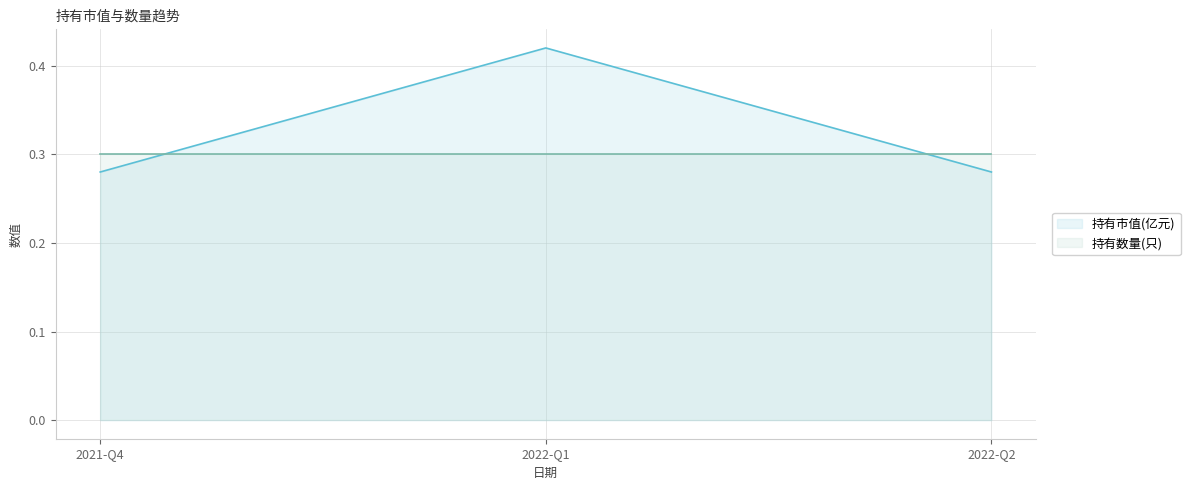

Which label corresponds to the largest value in the chart?

2022-Q1